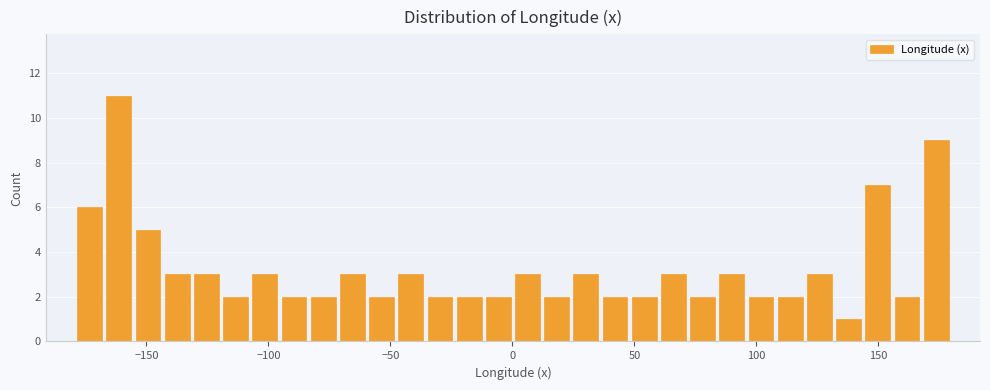

Read against the x-axis, roughly where is the centre of the tallest bar?

-160